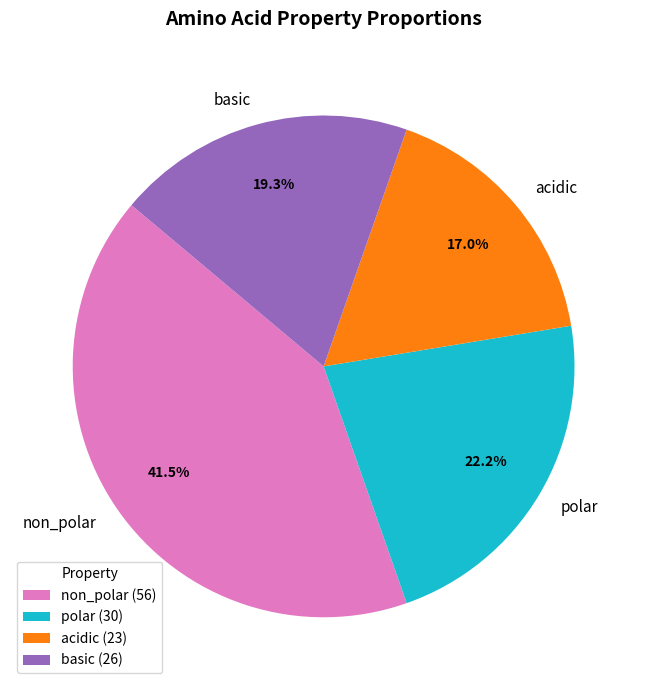

Combined, do polar and basic account for over 50%?

No